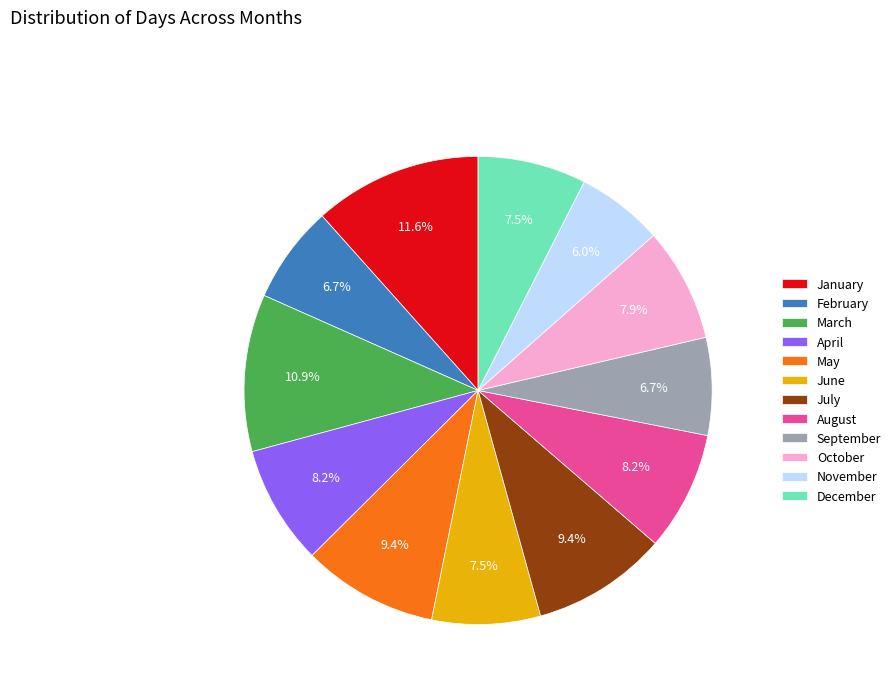

Approximately how many times larger is the value at September compared to May?

0.7